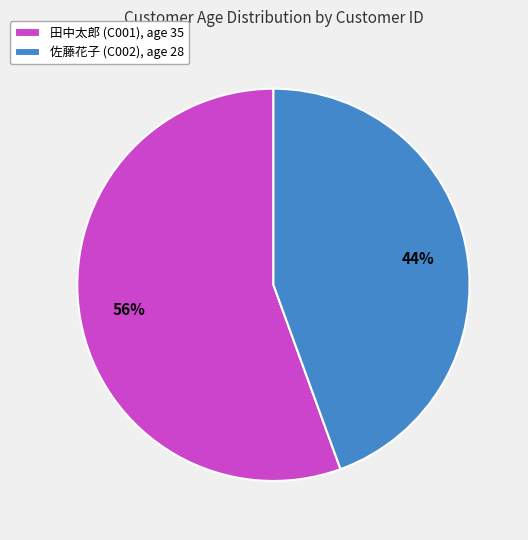

Rank the categories by value from highest to lowest.

田中太郎 (C001), age 35, 佐藤花子 (C002), age 28